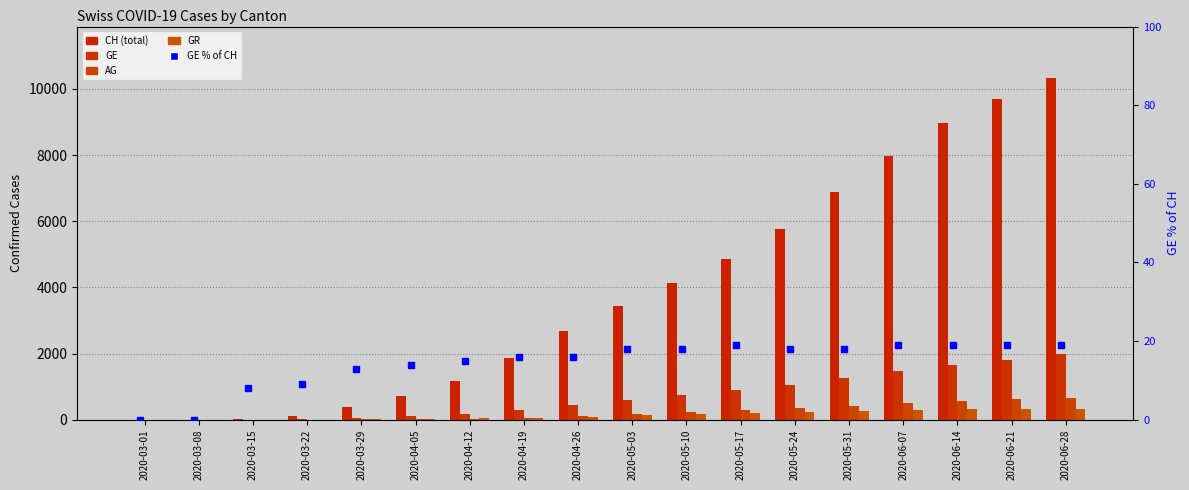

Reading left to right, list all the values displayed in this chart.

CH: 0	2	22	116	376	724	1163	1870	2670	3434	4133	4869	5765	6900	7989	8958	9693	10337
GE: 0	0	4	10	48	102	172	303	440	604	764	902	1066	1268	1483	1664	1820	1995
AG: 0	0	0	1	9	18	31	60	107	171	240	292	353	427	511	572	621	663
GR: 0	0	0	4	15	30	43	64	95	135	169	203	233	263	289	311	325	337